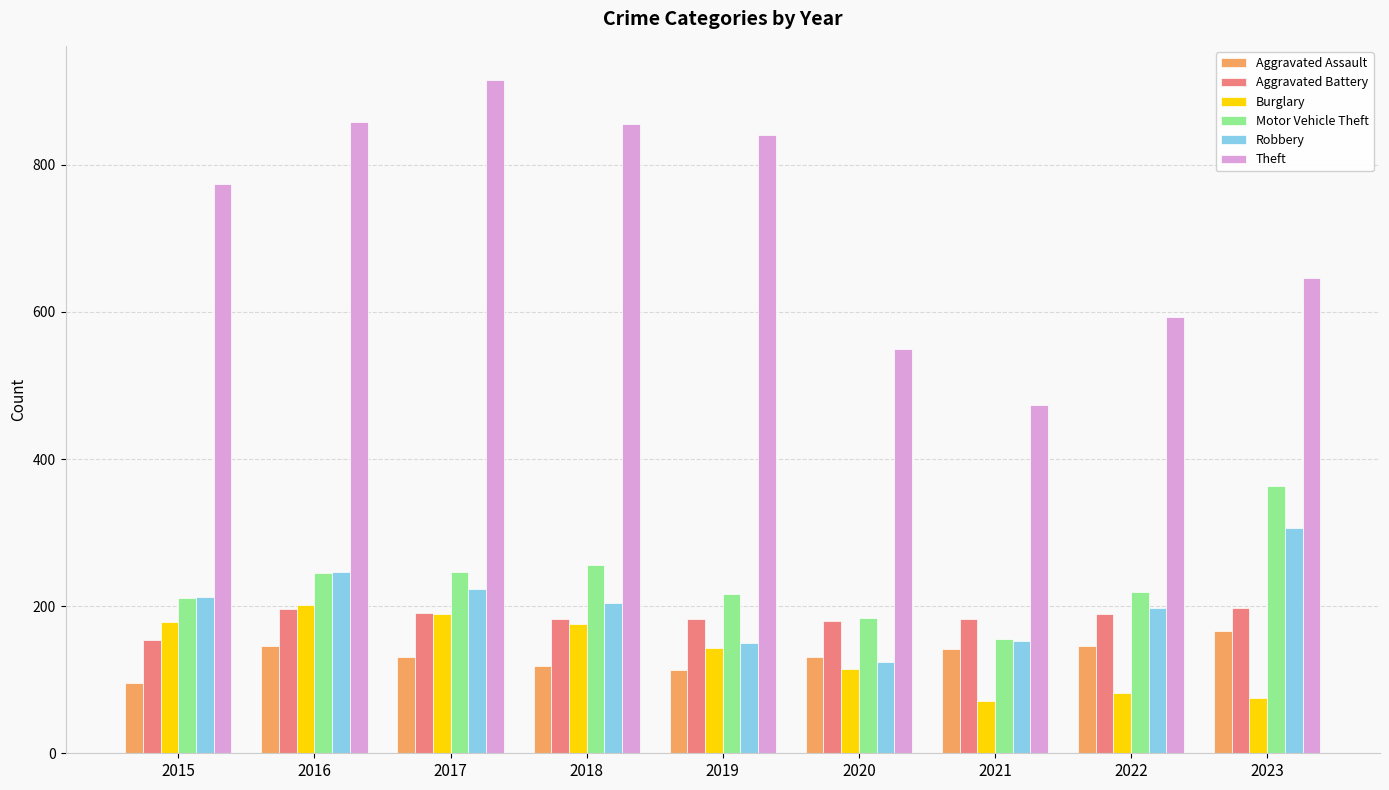

True or false: Burglary has a value of 135 at 2022.

False